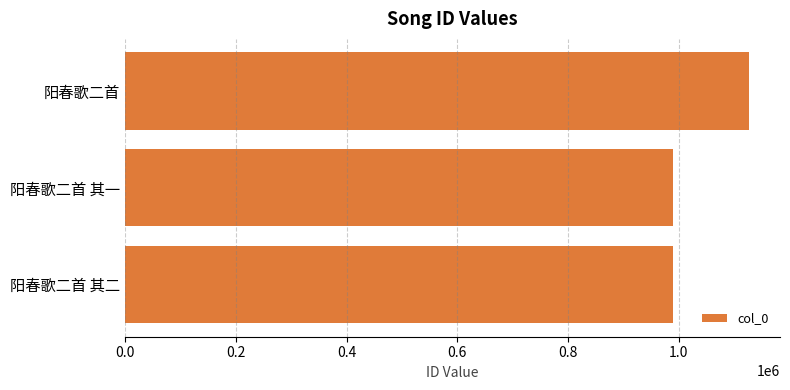

How many categories are shown in the chart?

3